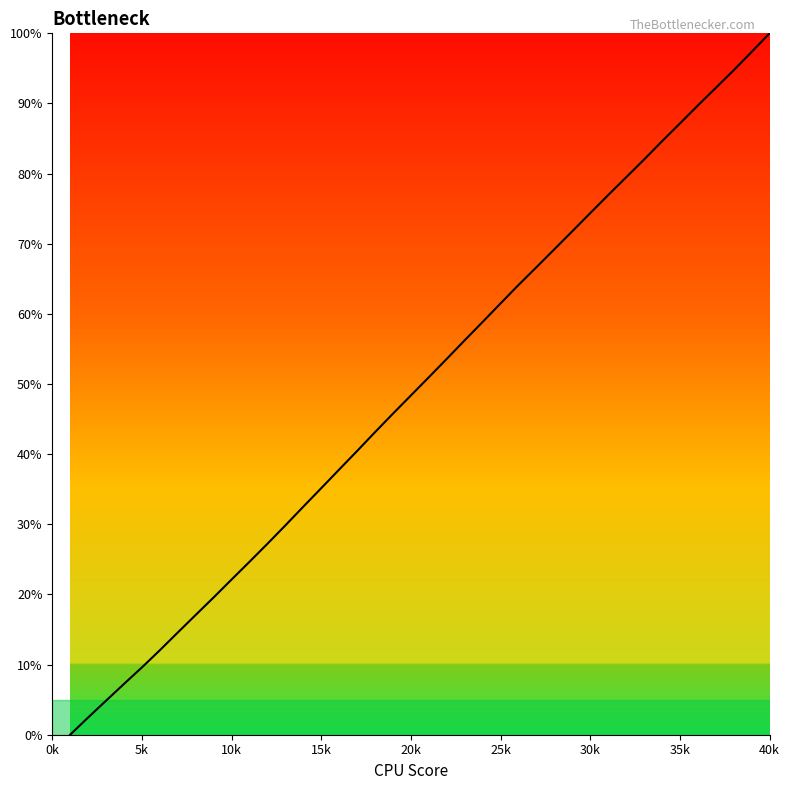

At which category does the chart reach its peak across all series?

40k